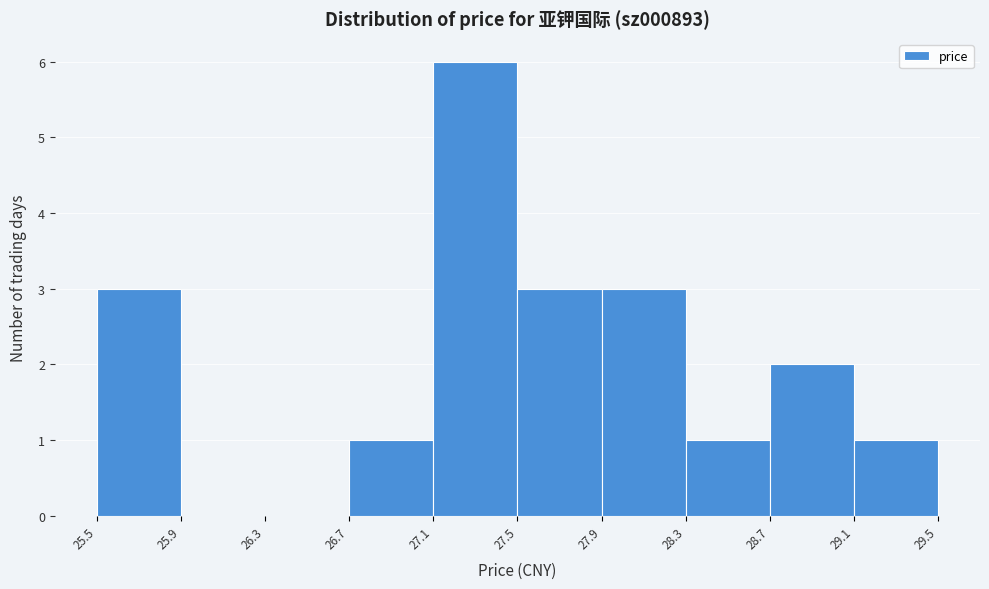

How tall is the bar that spans 28.3 to 28.7 on the x-axis? The values are not printed on the chart, so give them approximately, as read against the axis.

1